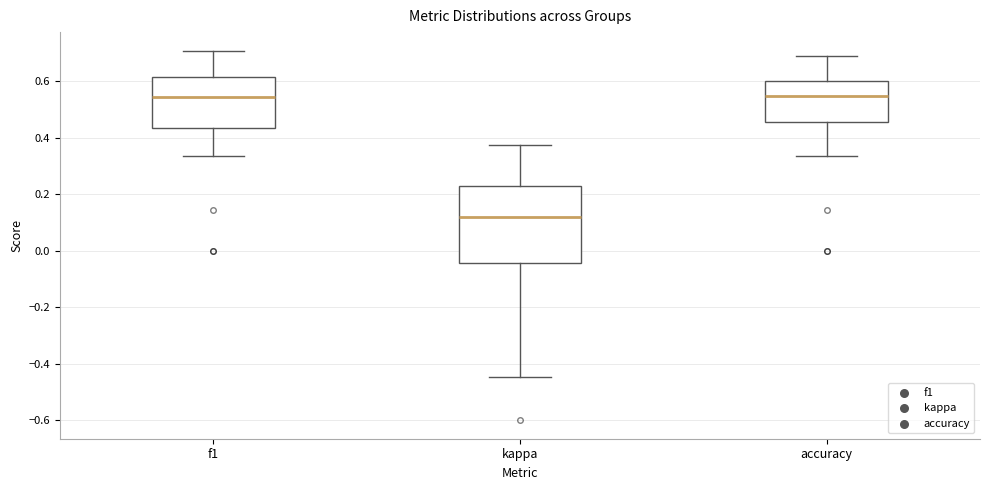

Where does the median line of the box for accuracy sit on the y-axis? The values are not printed on the chart, so give them approximately, as read against the axis.

0.54